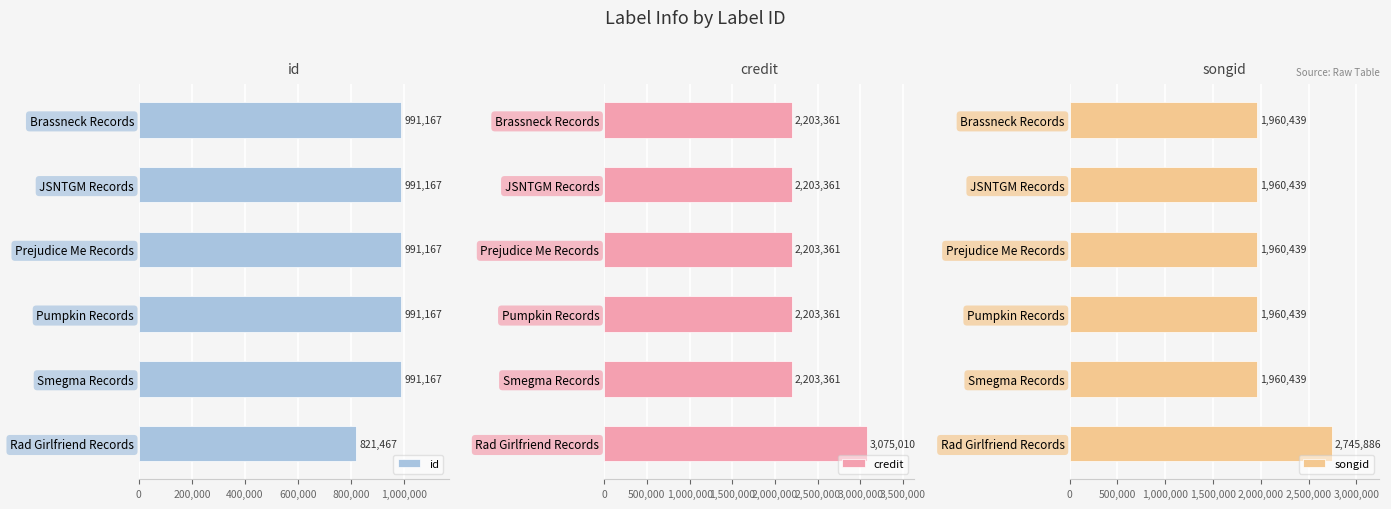

Read the id value at Smegma Records, to the nearest 50.

991150